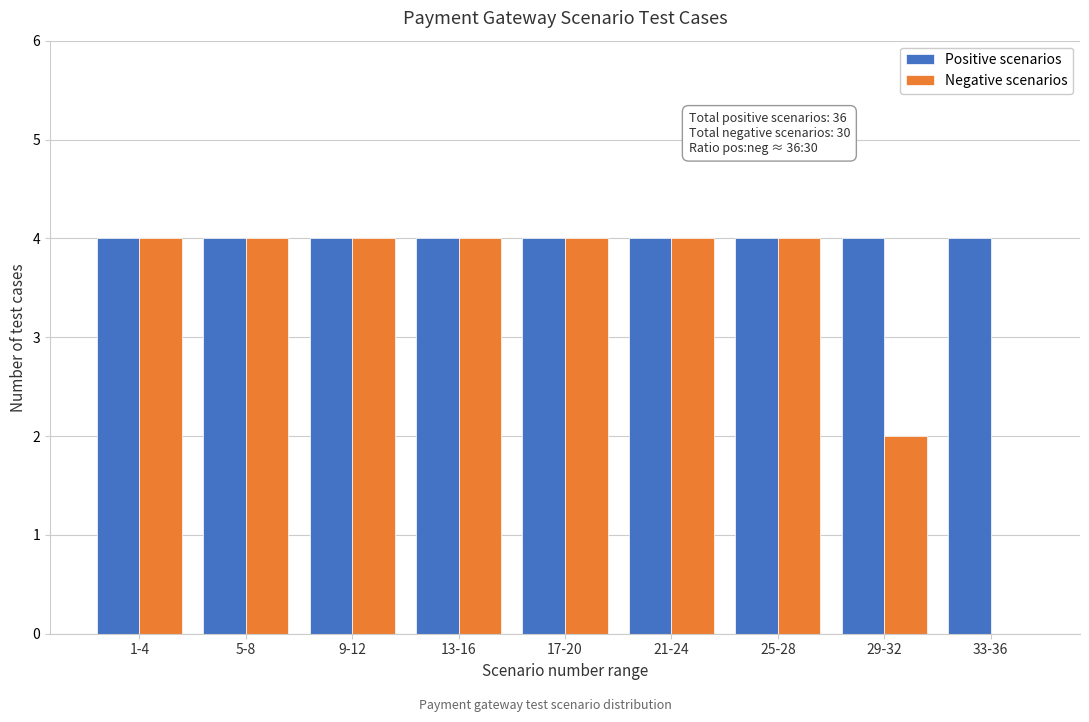

Reading right to left, extract all data points from this chart.

Positive scenarios: 33-36=4	29-32=4	25-28=4	21-24=4	17-20=4	13-16=4	9-12=4	5-8=4	1-4=4
Negative scenarios: 33-36=0	29-32=2	25-28=4	21-24=4	17-20=4	13-16=4	9-12=4	5-8=4	1-4=4